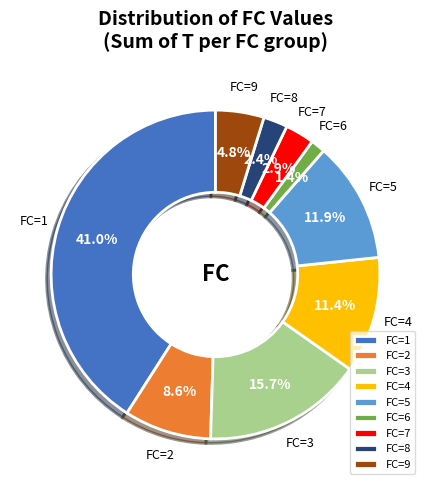

How many segments does this pie chart have?

9